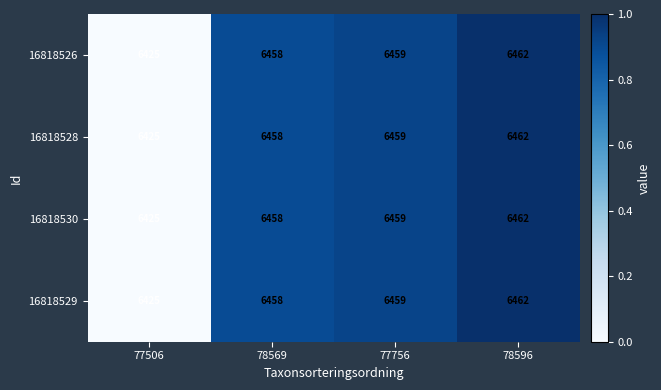

What is the difference between the 16818526 values at 78569 and 78596?

4